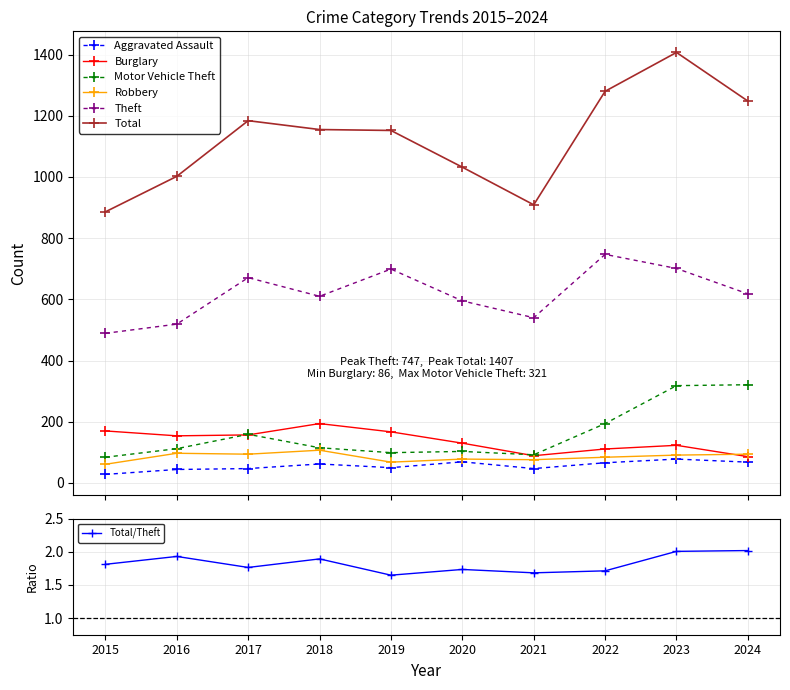

What is the difference between the Total values at 2020 and 2023?

375